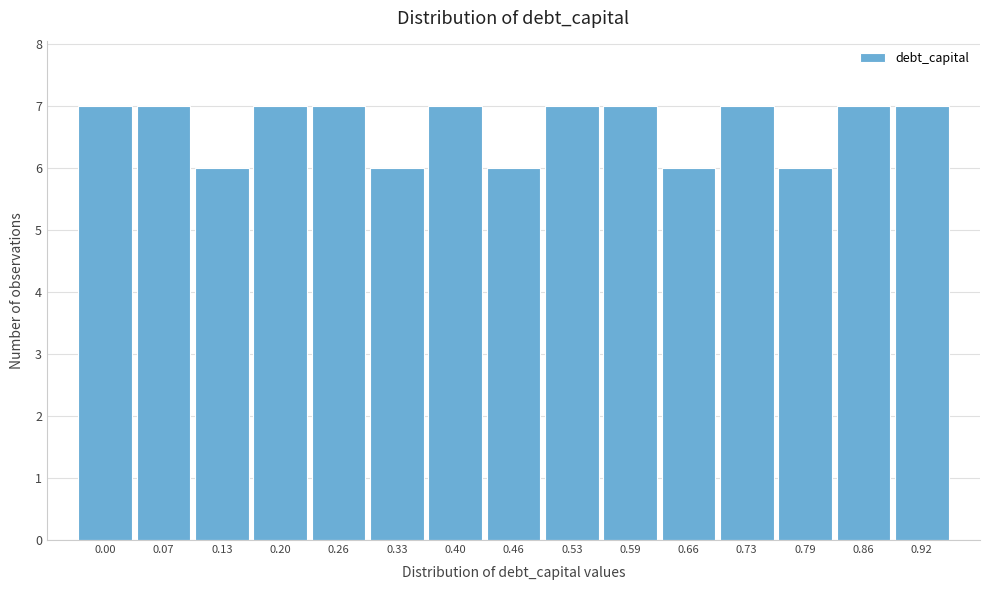

Reading right to left, extract all data points from this chart.

0.92=7	0.86=7	0.79=6	0.73=7	0.66=6	0.59=7	0.53=7	0.46=6	0.40=7	0.33=6	0.26=7	0.20=7	0.13=6	0.07=7	0.00=7